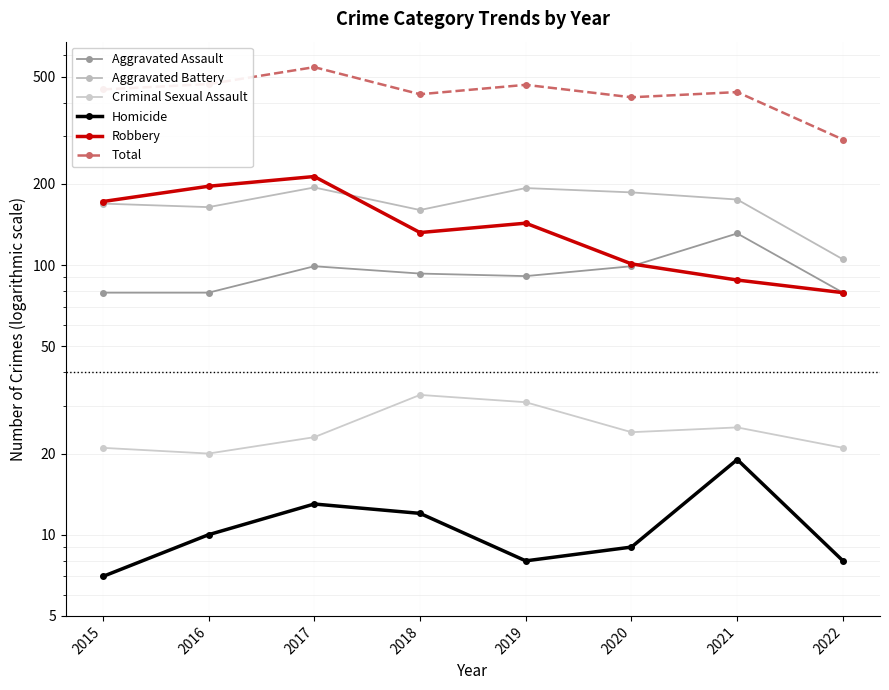

True or false: Total and Robbery cross at least once.

False